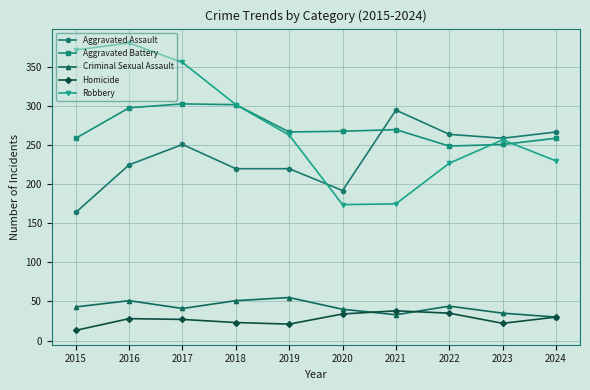

True or false: Robbery has more than 0 points higher than both neighbors.

True